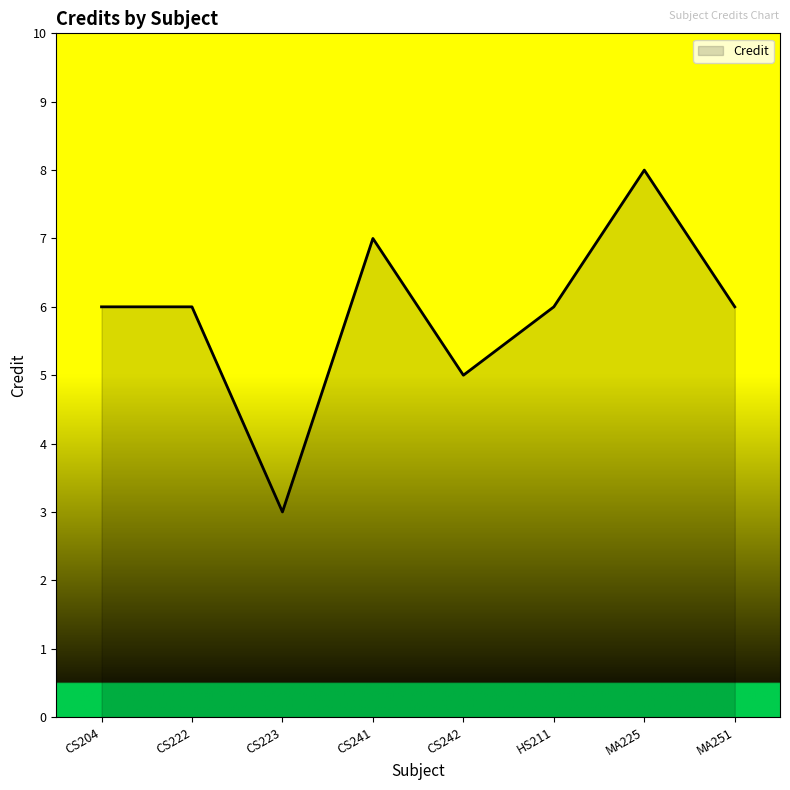

At which category does the chart reach its minimum across all series?

CS223